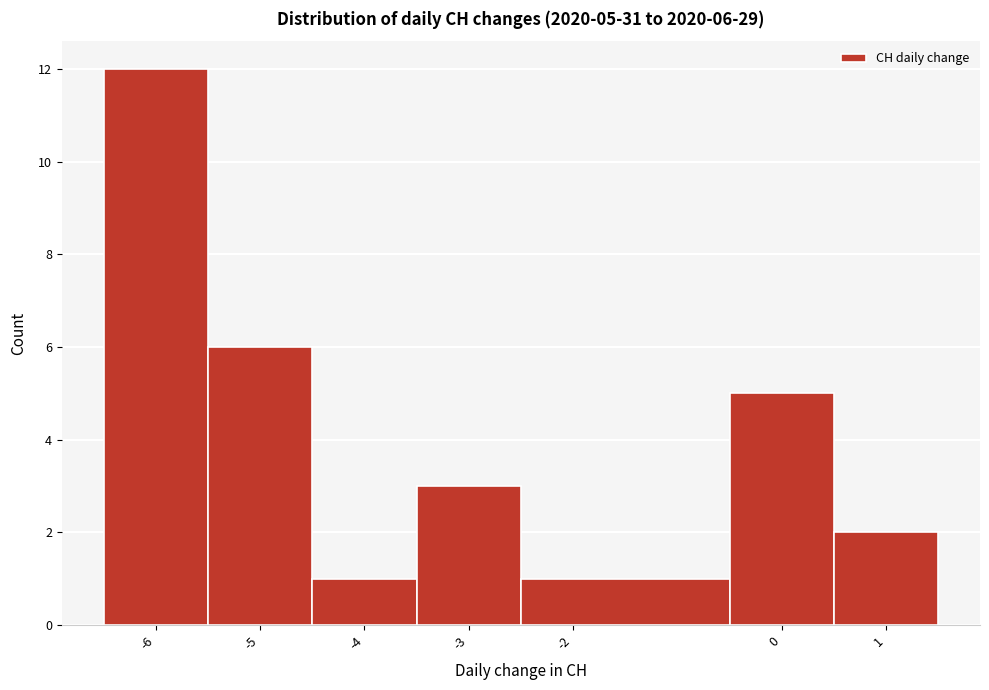

Which range on the x-axis has the tallest bar?

-6.5 to -5.5